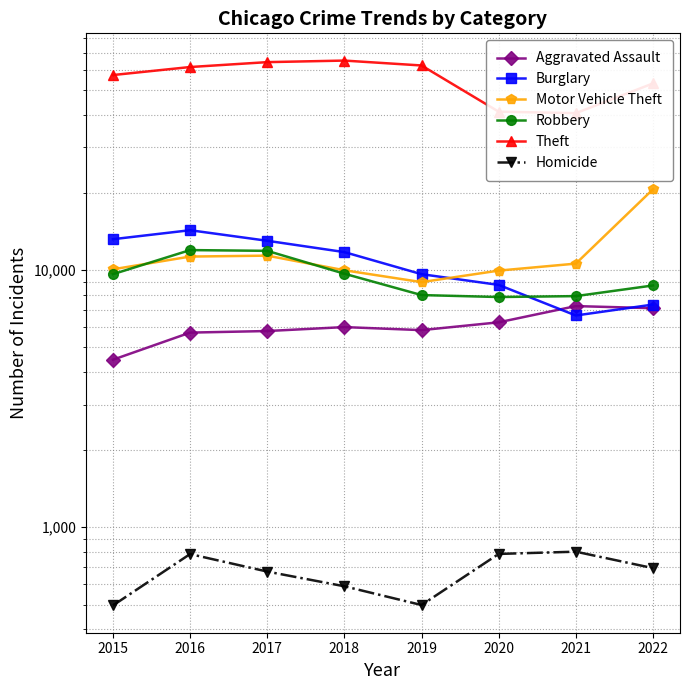

What is the value of the Theft point at the 1st from the left?

57350